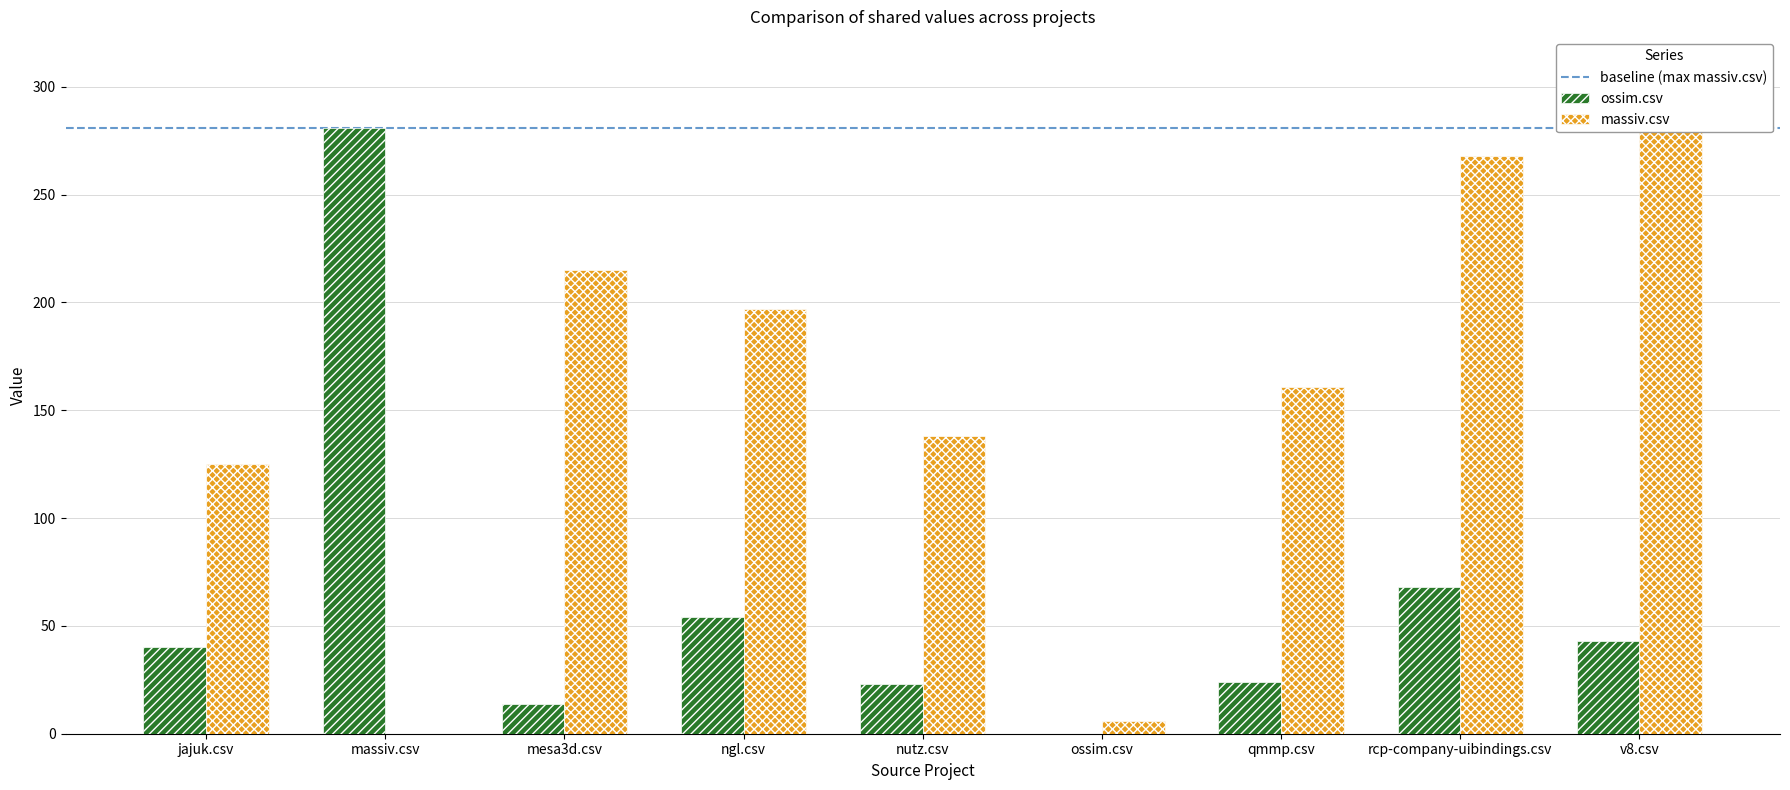

Which label corresponds to the largest value in the chart?

massiv.csv